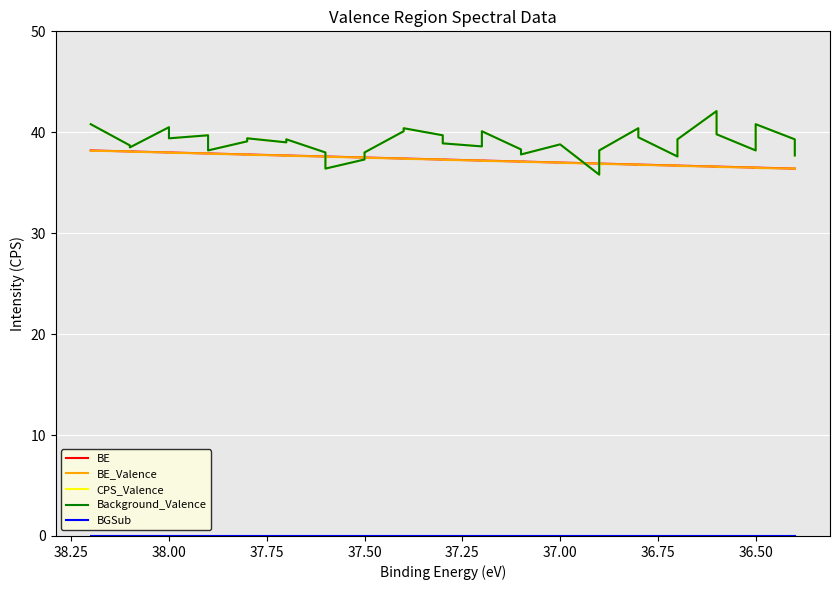

Which series has the largest range (max minus min)?

CPS_Valence